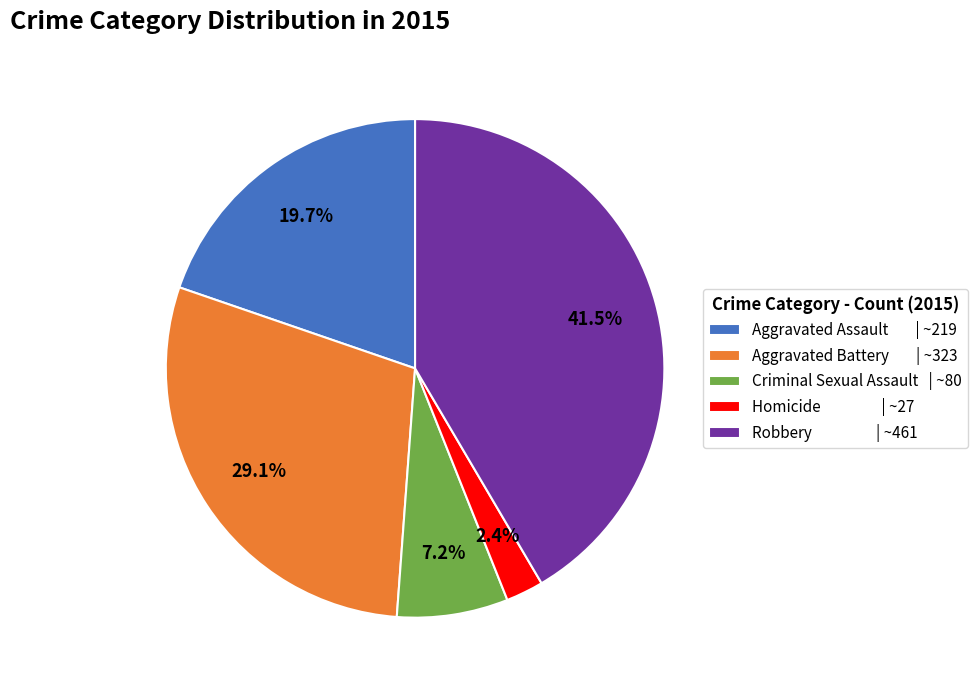

Which has a higher value, Aggravated Assault or Homicide?

Aggravated Assault